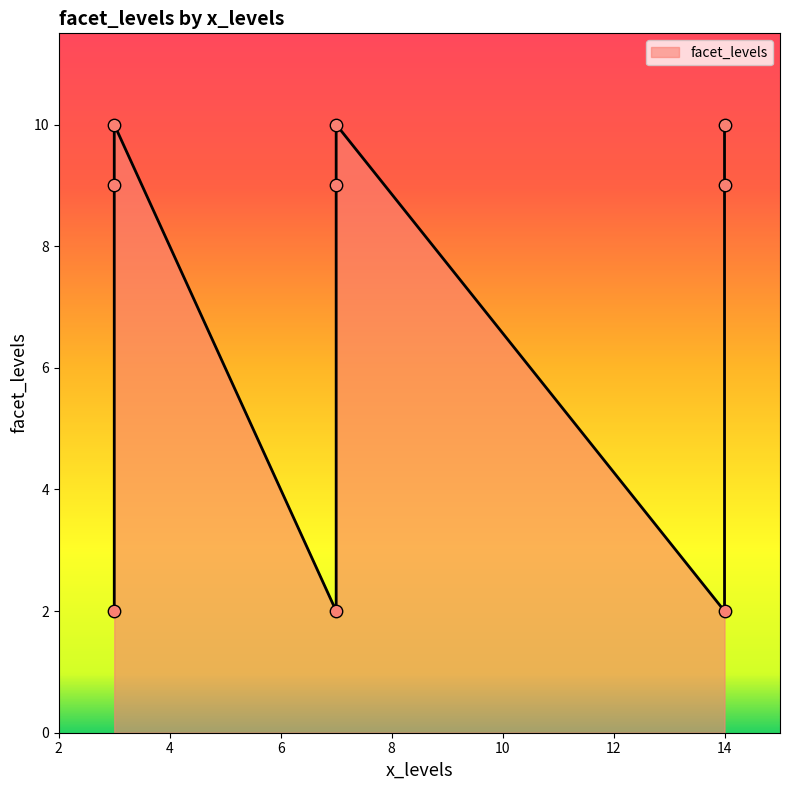

Between 14 and 7, which is larger?

14